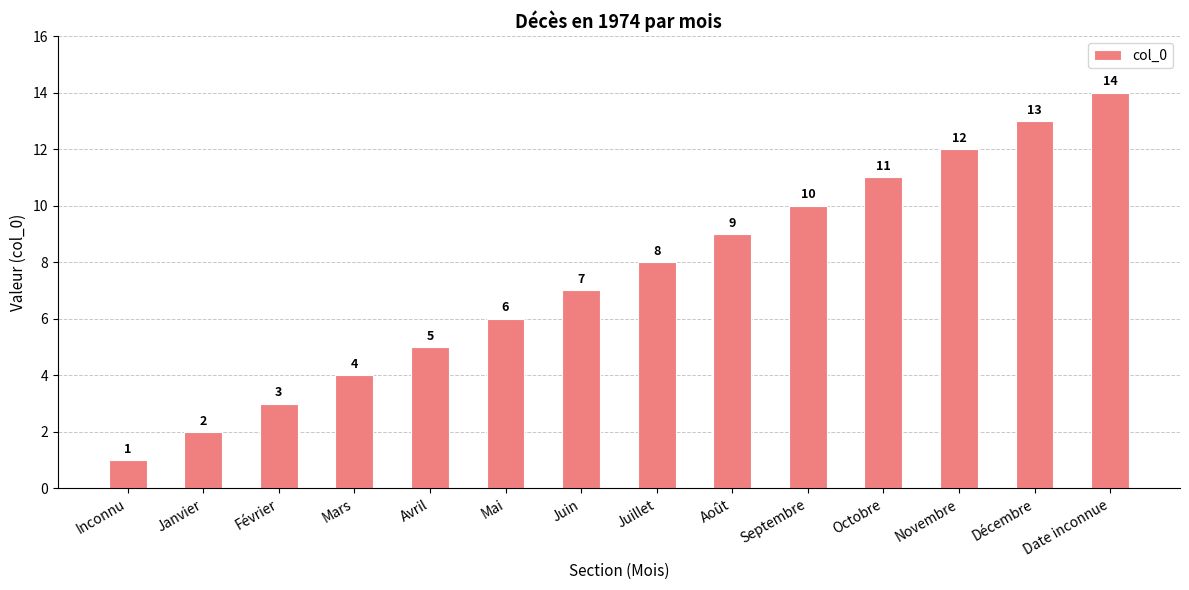

What is the value of the 13th bar from the left?

13